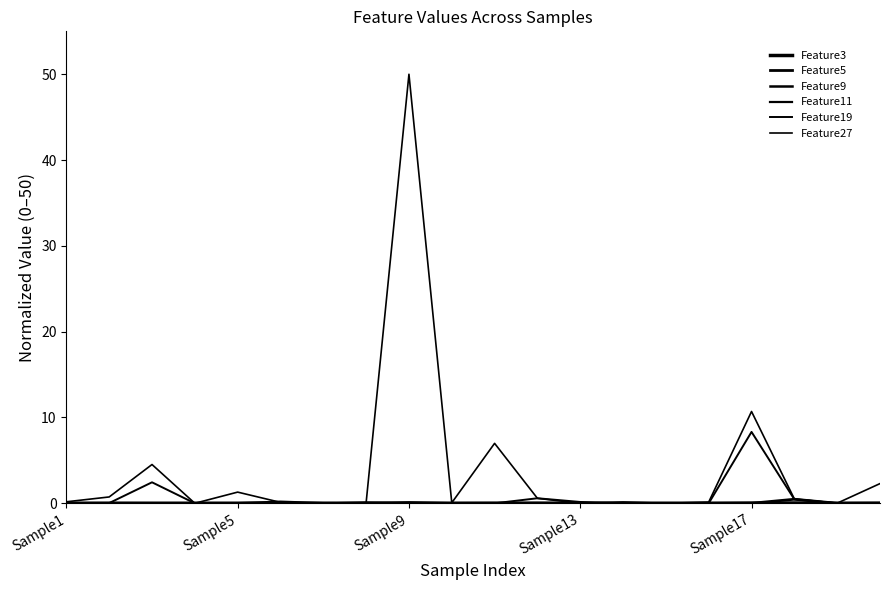

Is this an area chart (filled region under the line)?

No